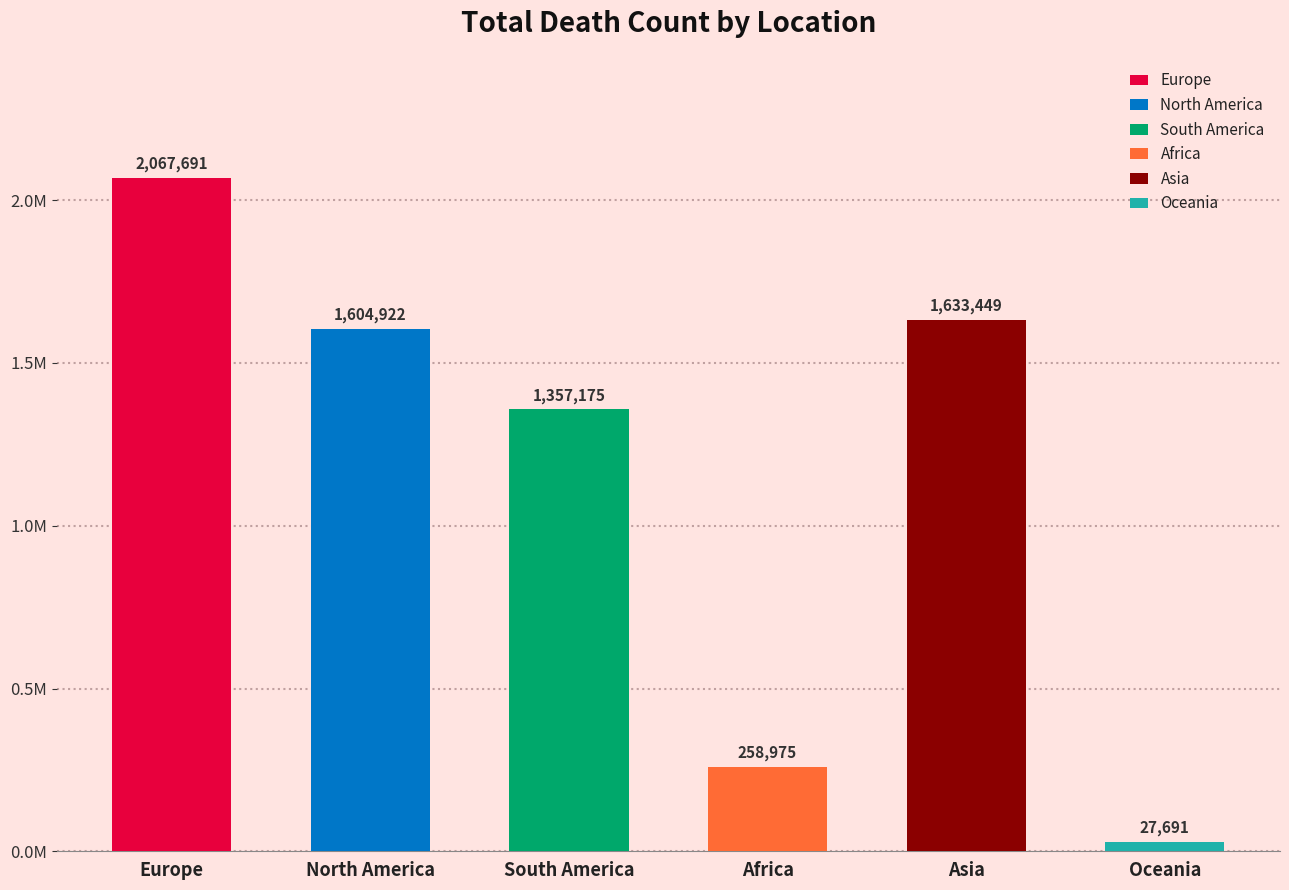

What is the value of the 1st bar from the left?

2067691